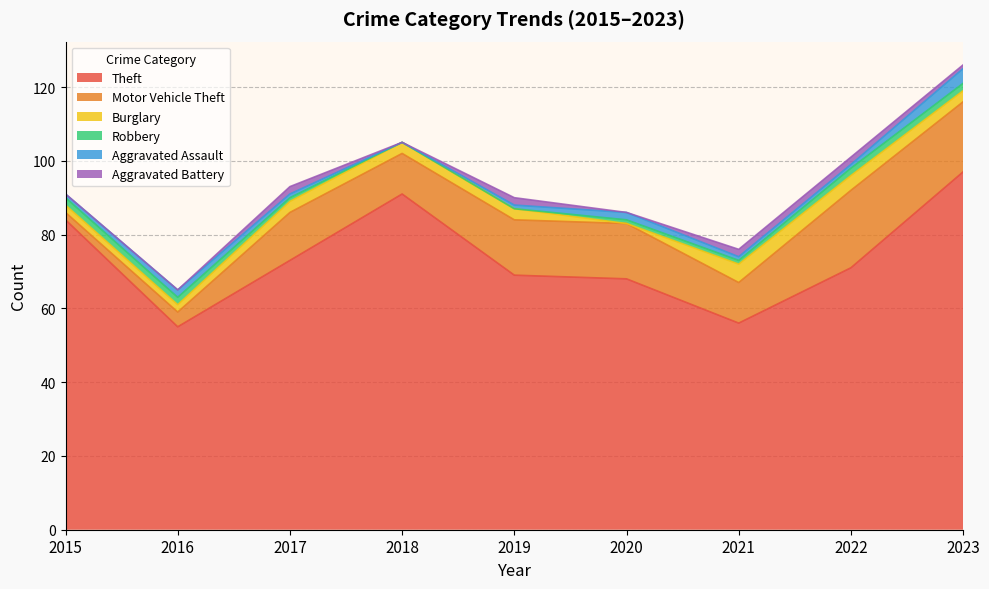

What is the average value of the Aggravated Battery series?

1